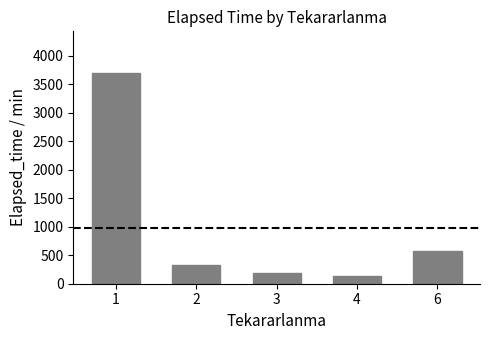

How many bars are there in total?

5